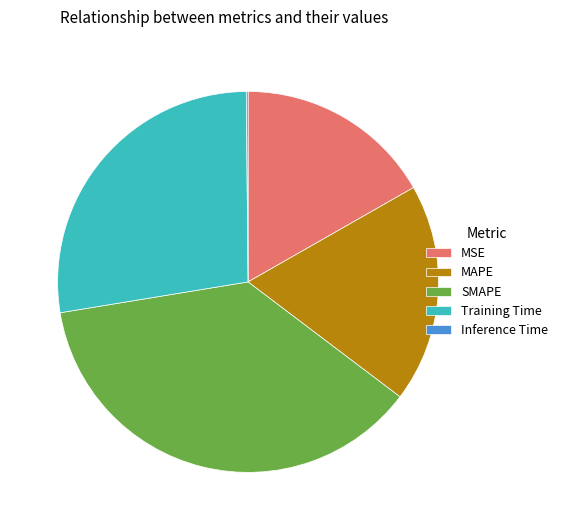

Between Training Time and SMAPE, which is larger?

SMAPE